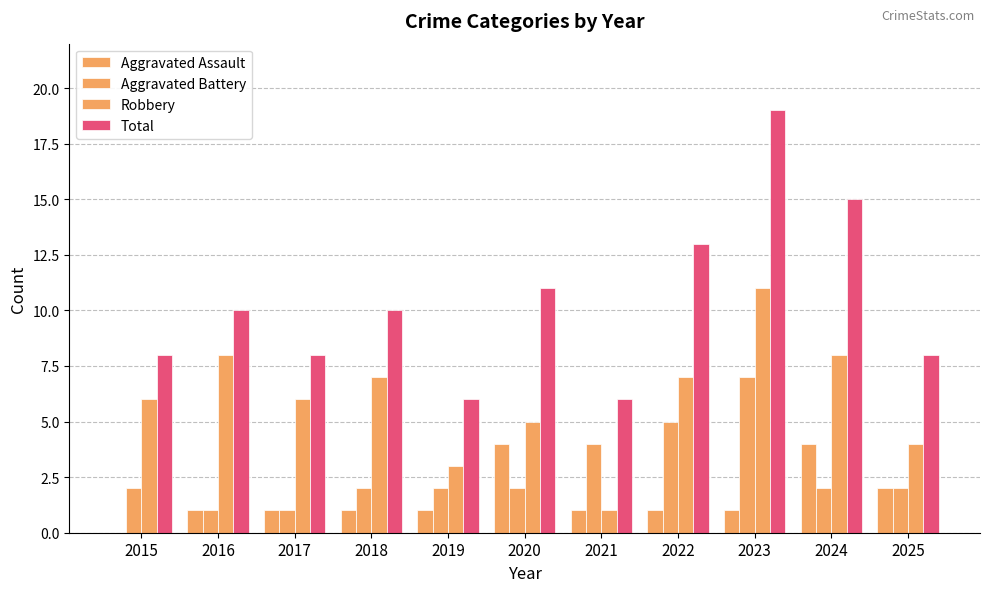

Does the chart contain stacked bars?

No